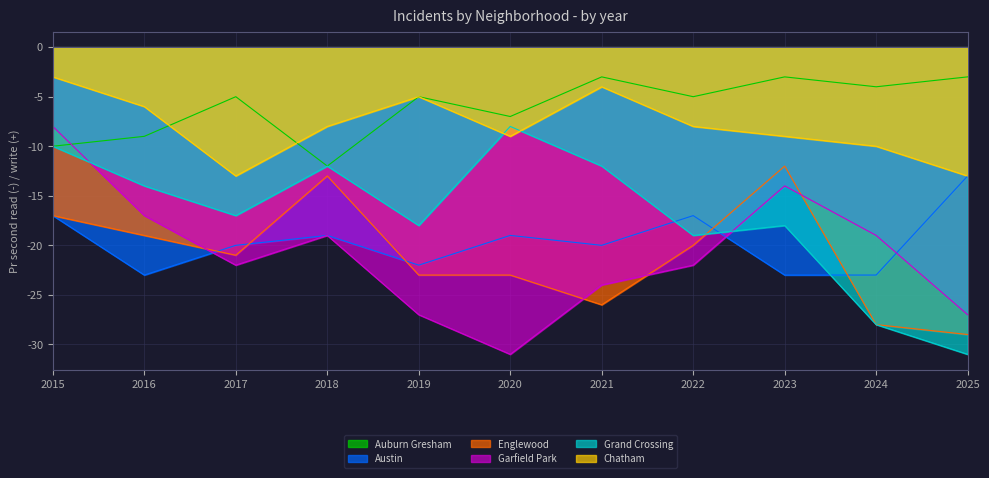

Which series has the widest spread of values?

Garfield Park